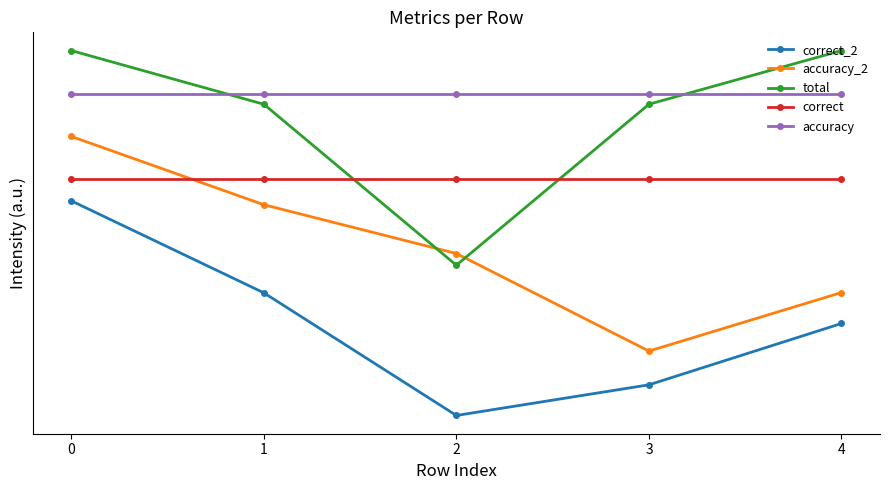

Which series has the largest total across all categories?

accuracy